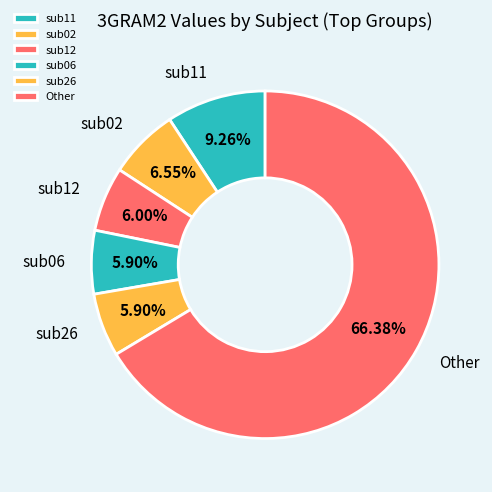

To the nearest percent, what is the difference between the largest and smallest slice percentages?

60%